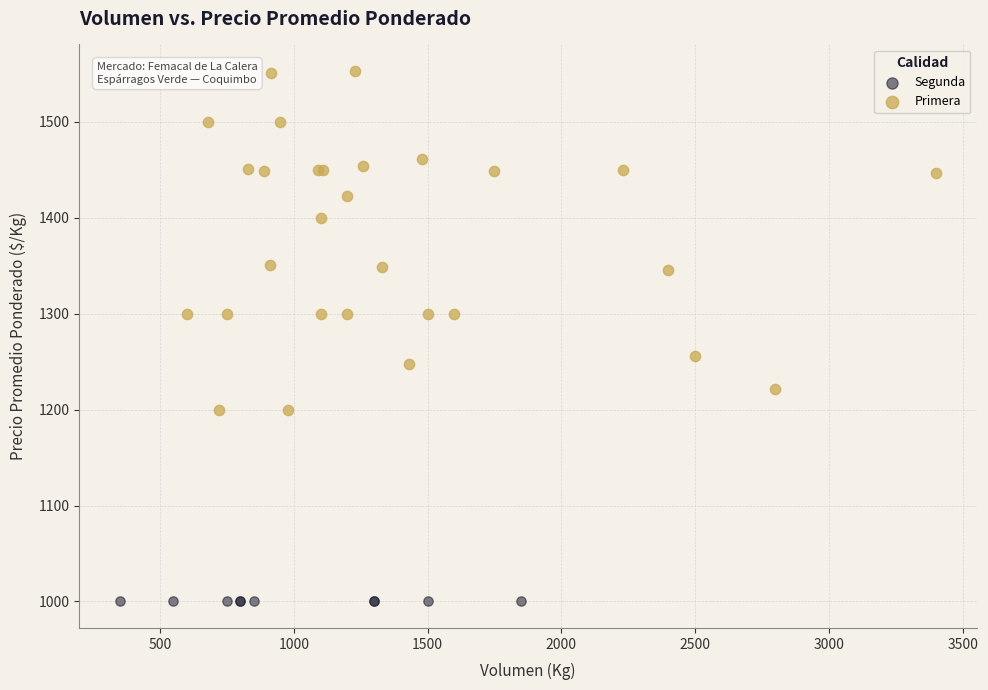

Which series reaches the minimum Y coordinate?

Segunda